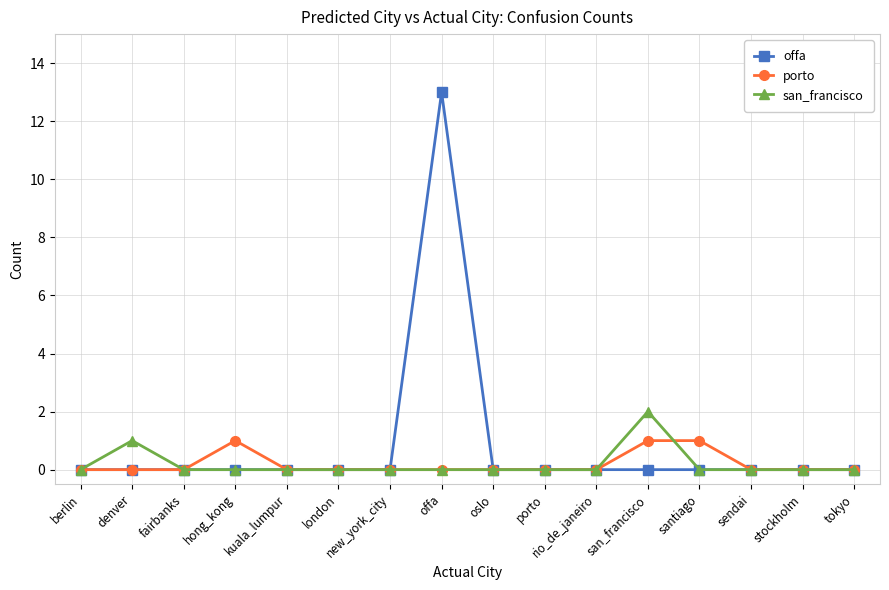

List the series in order of their peak value, highest first.

offa, san_francisco, porto